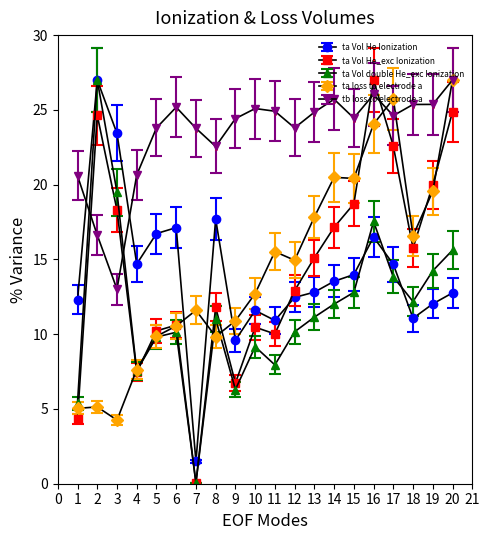

At which category is the sum across all series the highest?

16